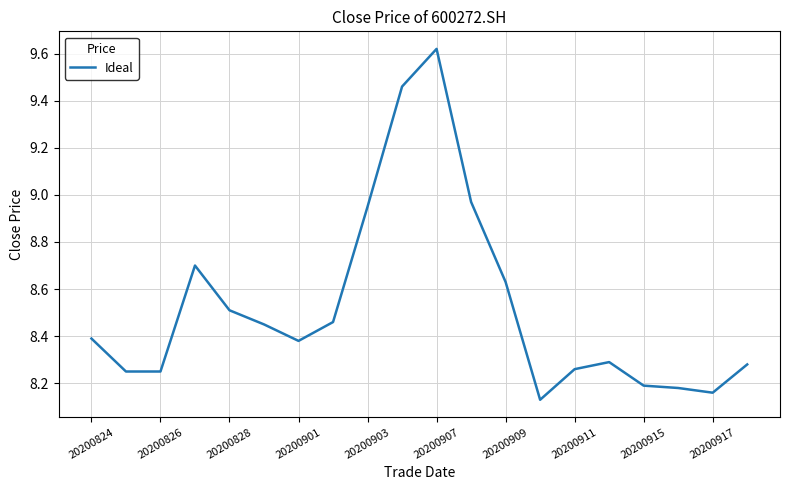

What is the difference between the maximum and minimum values?

1.5